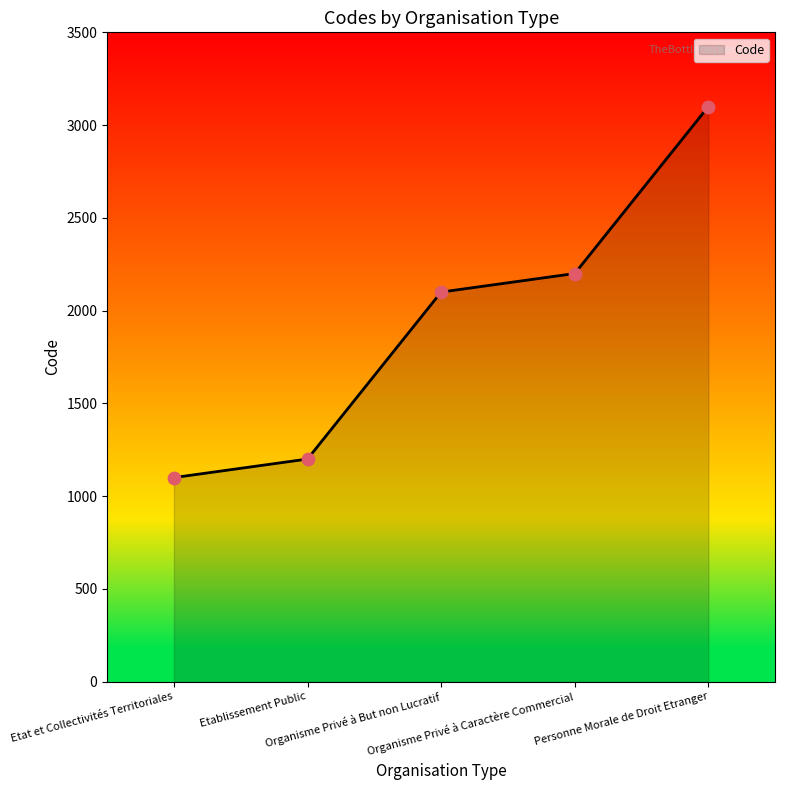

Between Organisme Privé à But non Lucratif and Etat et Collectivités Territoriales, which is larger?

Organisme Privé à But non Lucratif